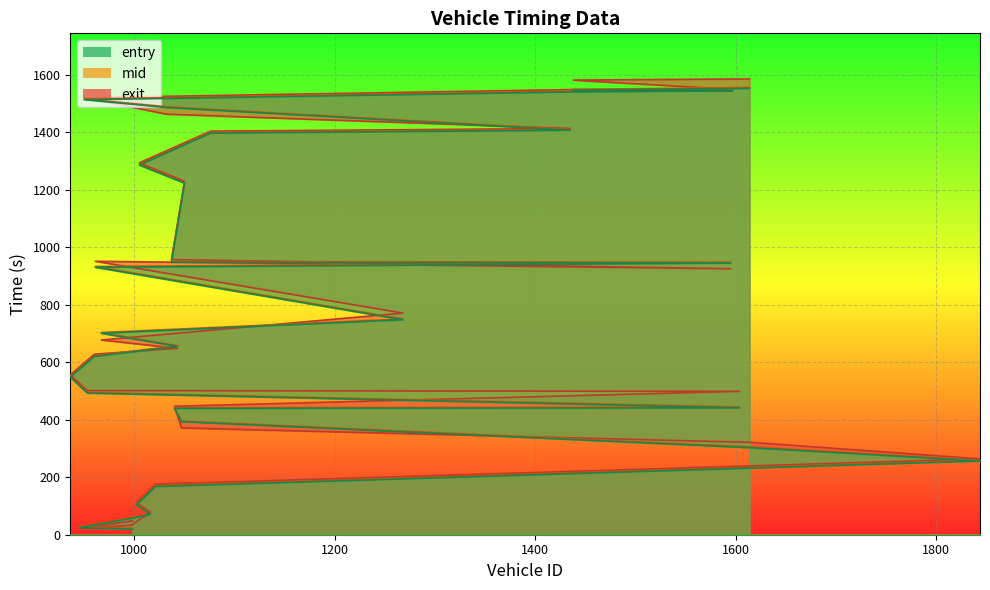

Is it true that mid equals 1555.4 at 1614?

True